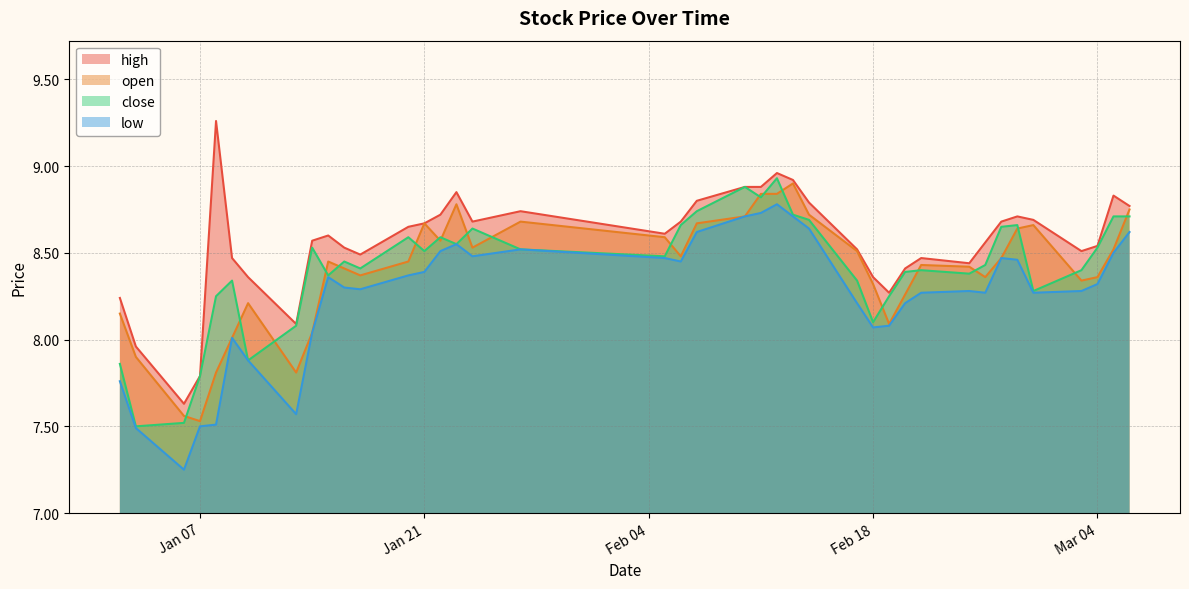

At which label is open closest to 8?

2025-01-09